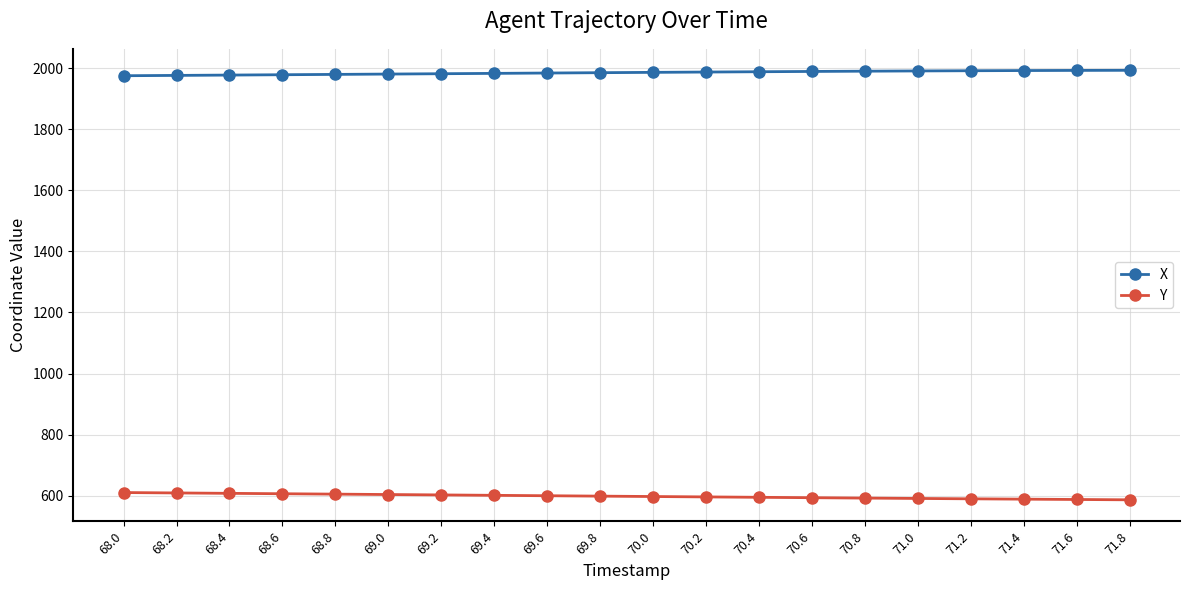

What is the difference between the highest and lowest values at 70.4?

1393.3